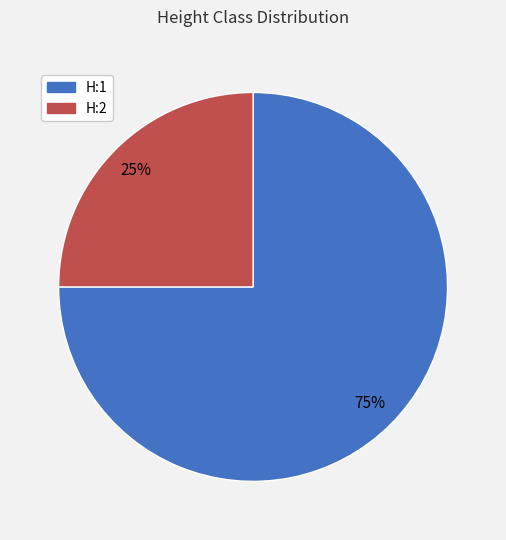

To the nearest percent, what percentage of the pie is H:1?

75%